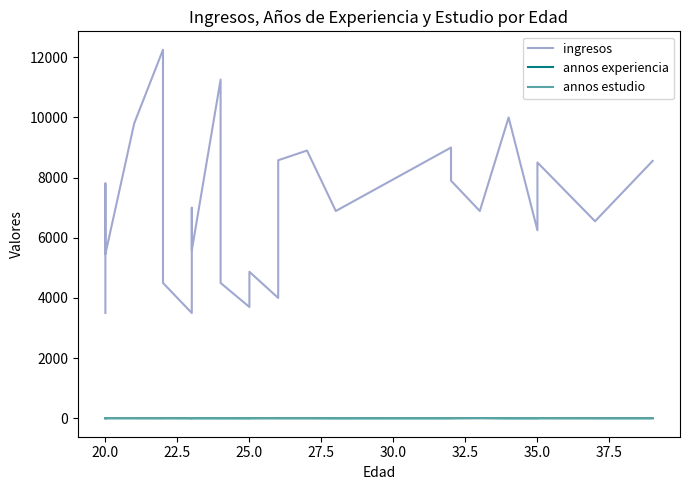

True or false: annos estudio and annos experiencia cross at least once.

False